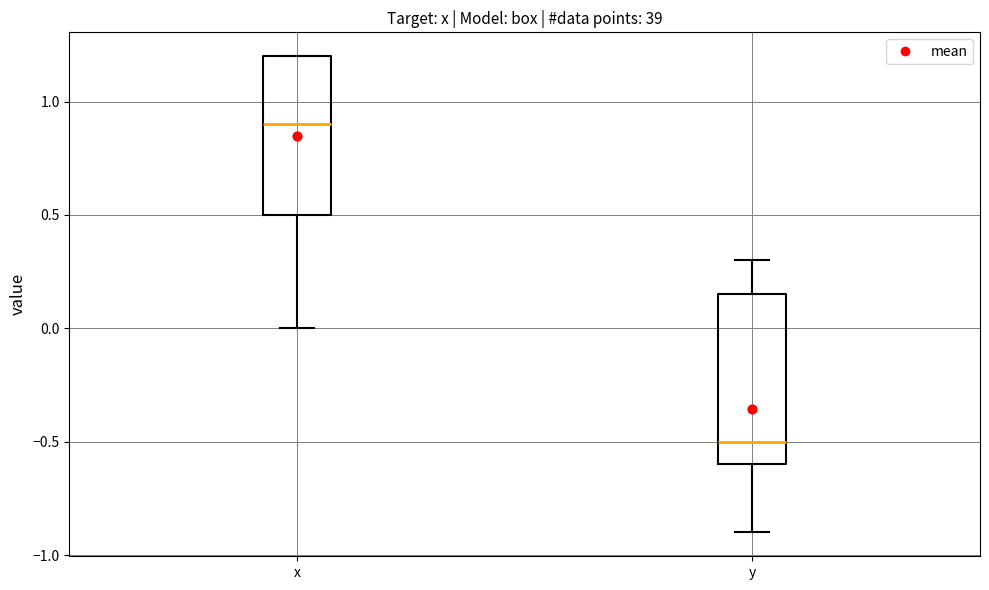

Reading left to right, read every box against the y-axis: the position of its median line, the range the box covers, and the ends of its whiskers. The values are not printed on the chart, so give them approximately, as read against the axis.

x: median 0.90, box 0.50 to 1.20, whiskers 0.00 to 1.20
y: median -0.50, box -0.60 to 0.15, whiskers -0.90 to 0.30